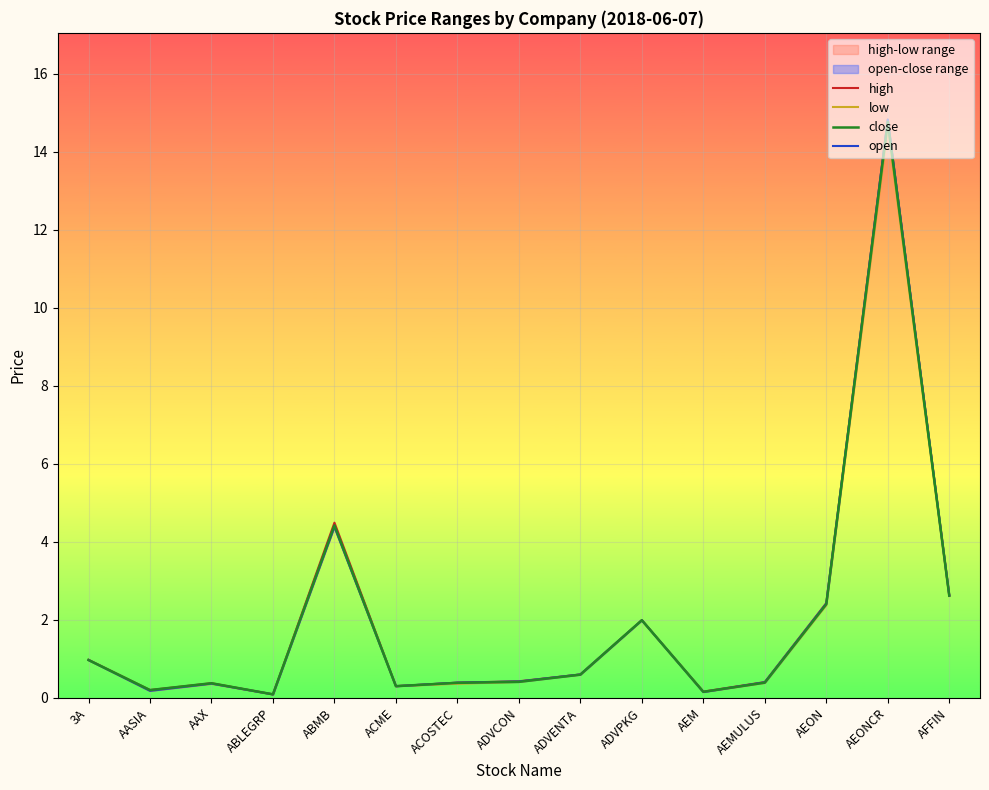

What is the label of the 10th point from the right?

ACME